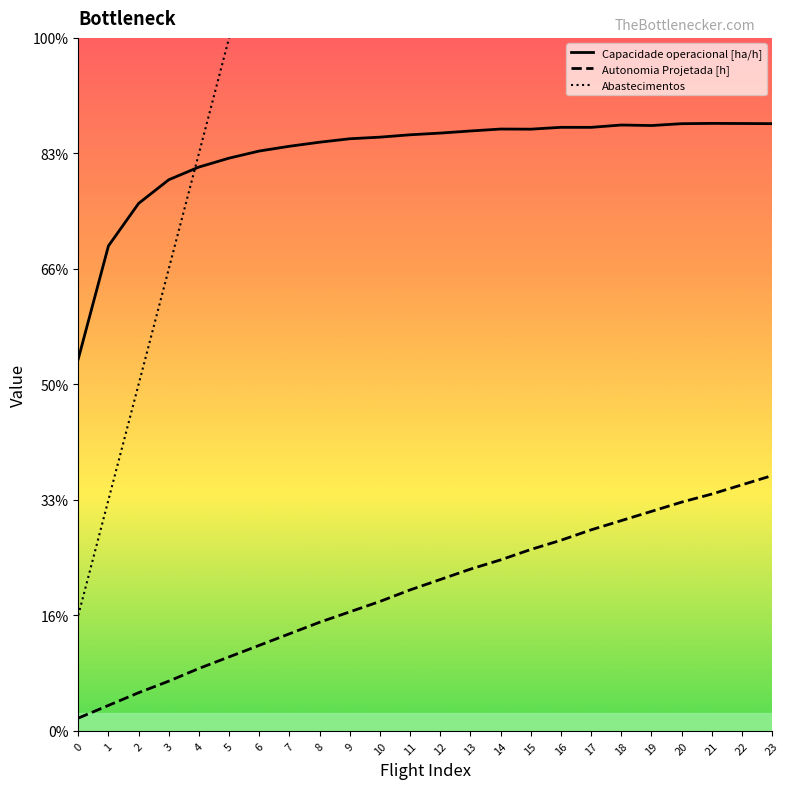

True or false: Abastecimentos and Autonomia Projetada [h] cross at least once.

False